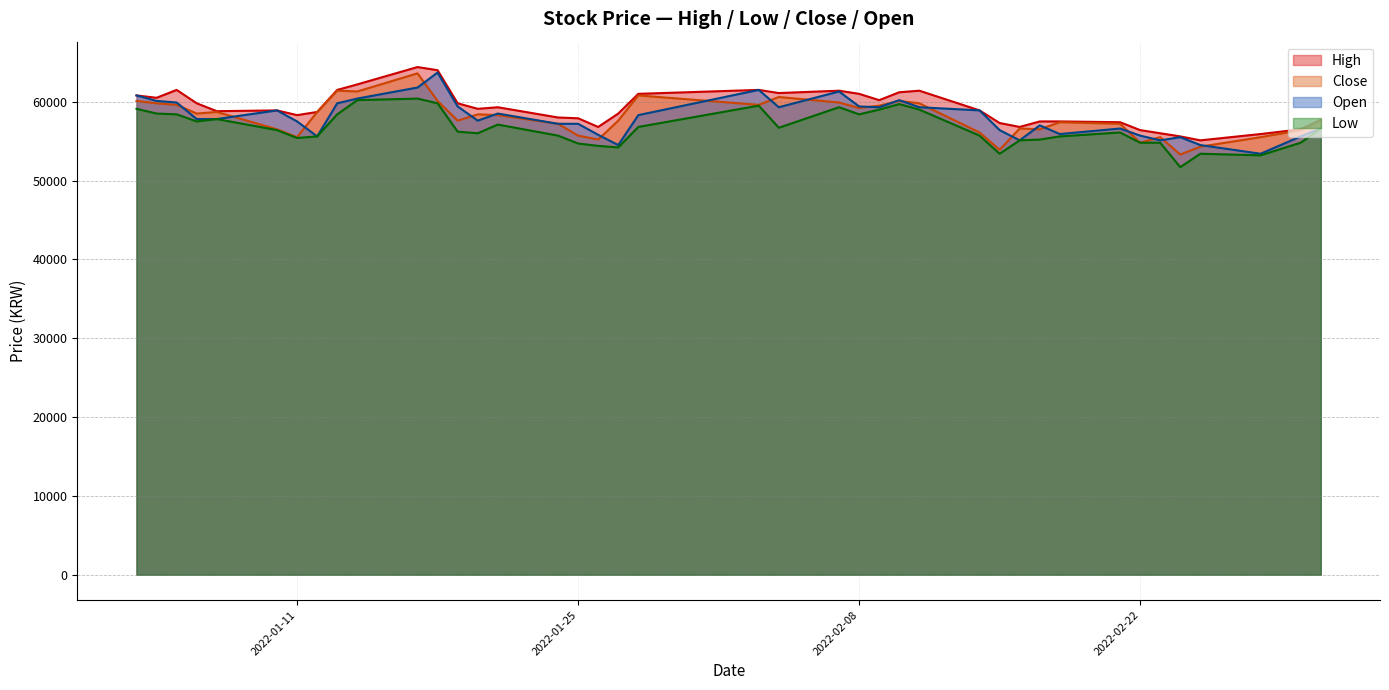

What position from the left is 2022-01-04?

2